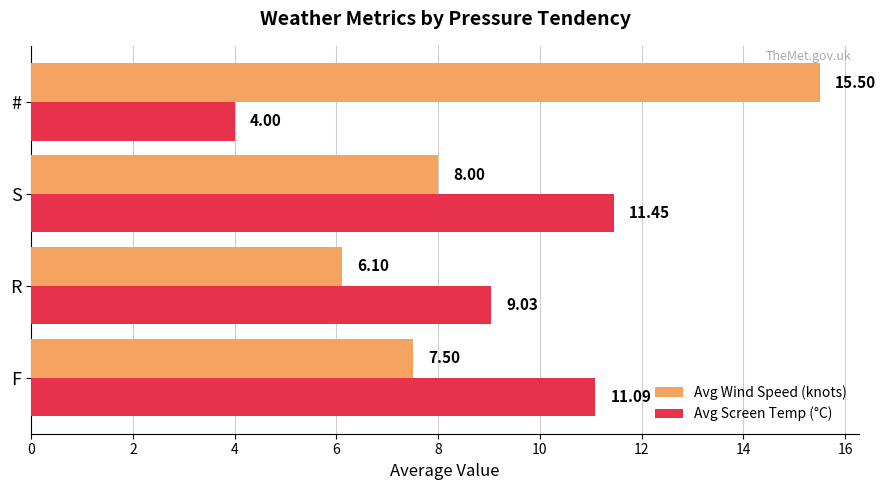

What is the average value of the Avg Wind Speed (knots) series?

9.3